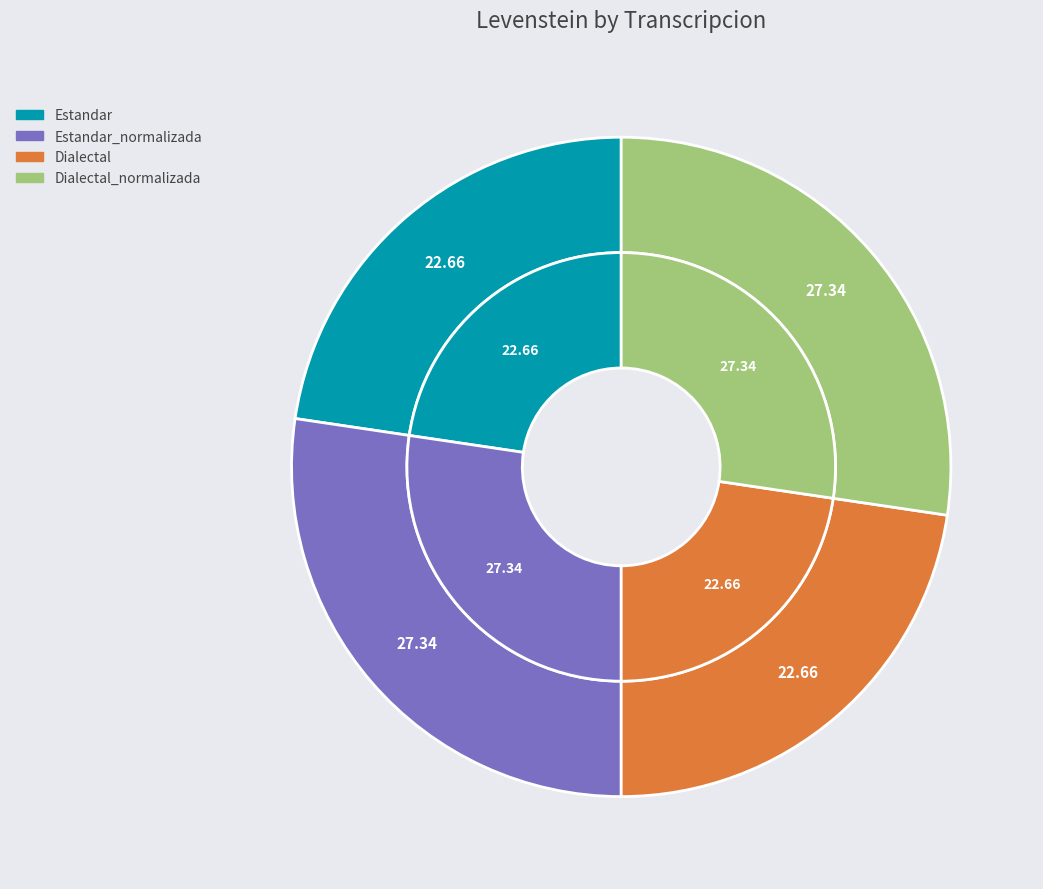

Which slice is the smallest?

Estandar